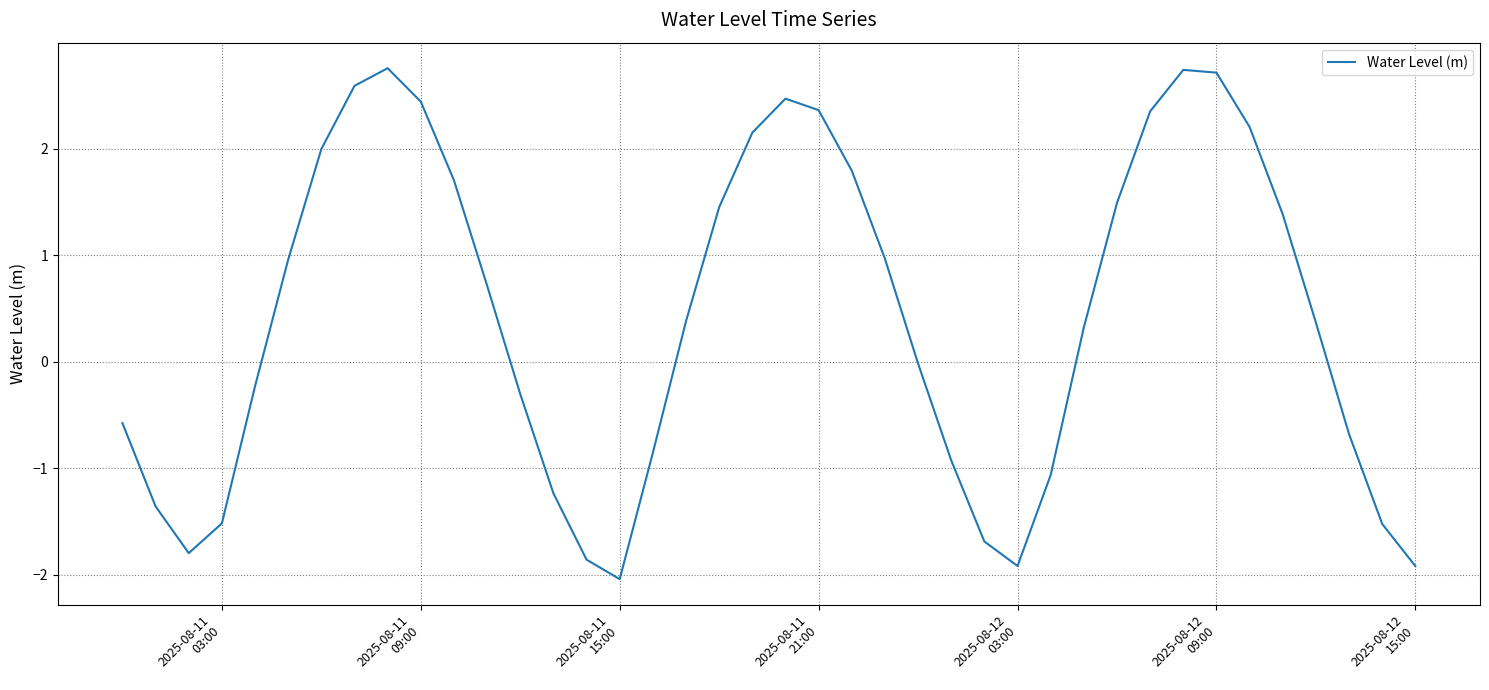

What is the maximum value shown in the chart?

2.8